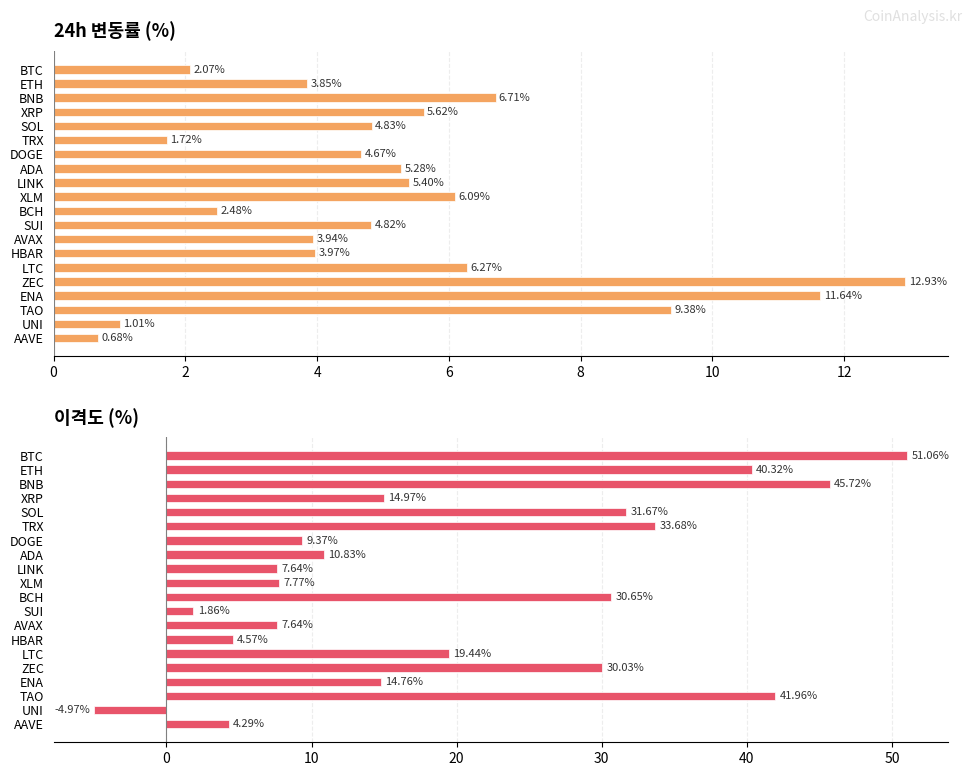

How many values in 이격도(%) are below zero?

1